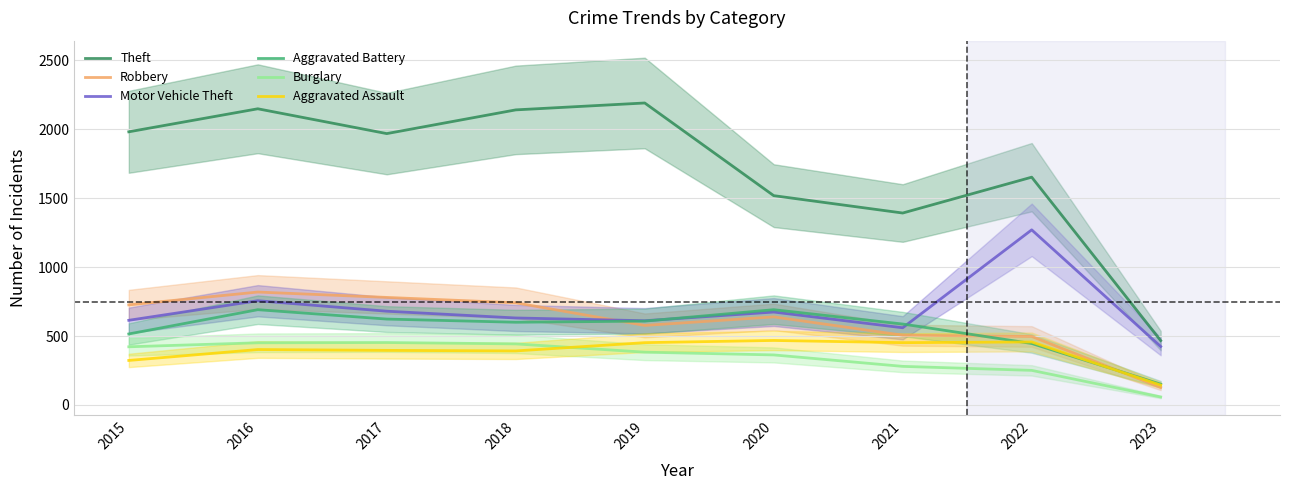

Is it true that Aggravated Assault equals 457 at 2022?

True